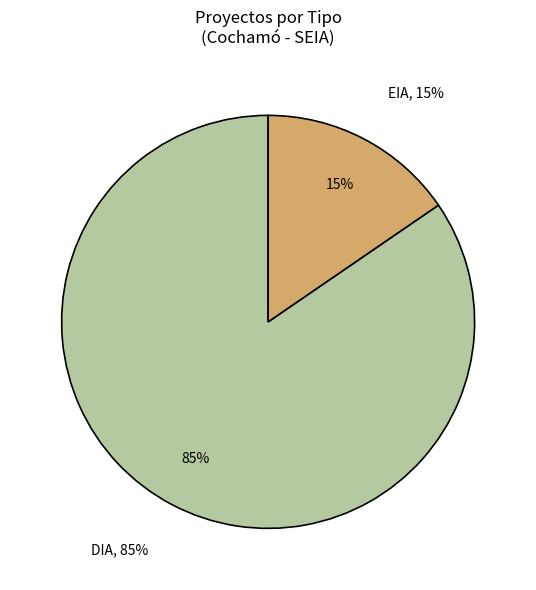

True or false: DIA accounts for 90% of the total.

False